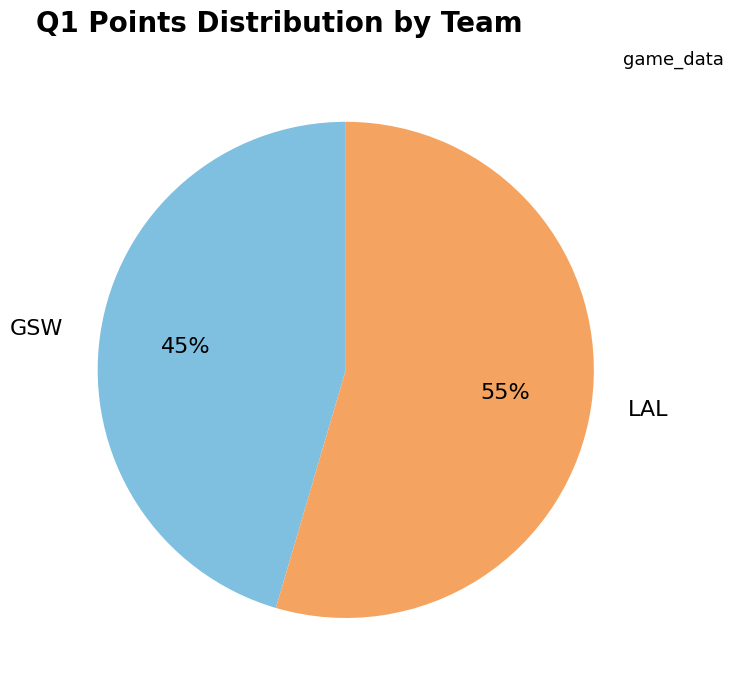

What is the smallest slice in the pie chart?

GSW